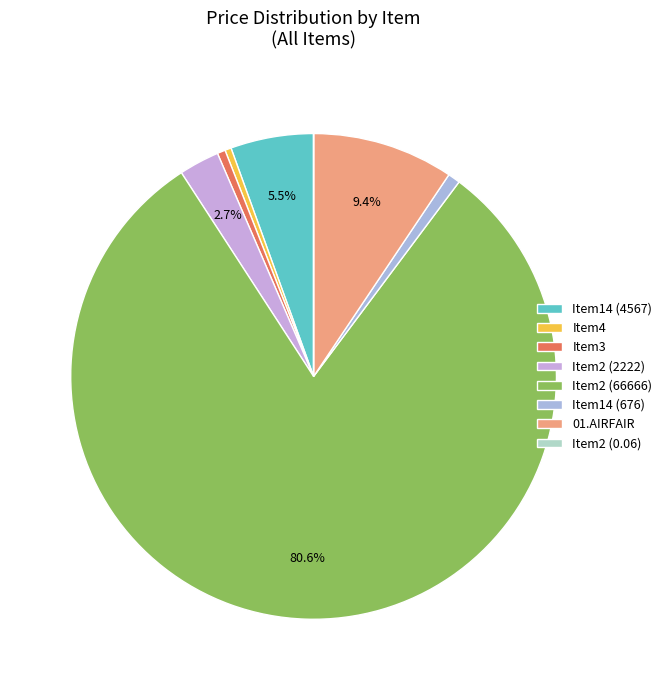

Count the number of slices in the pie.

8